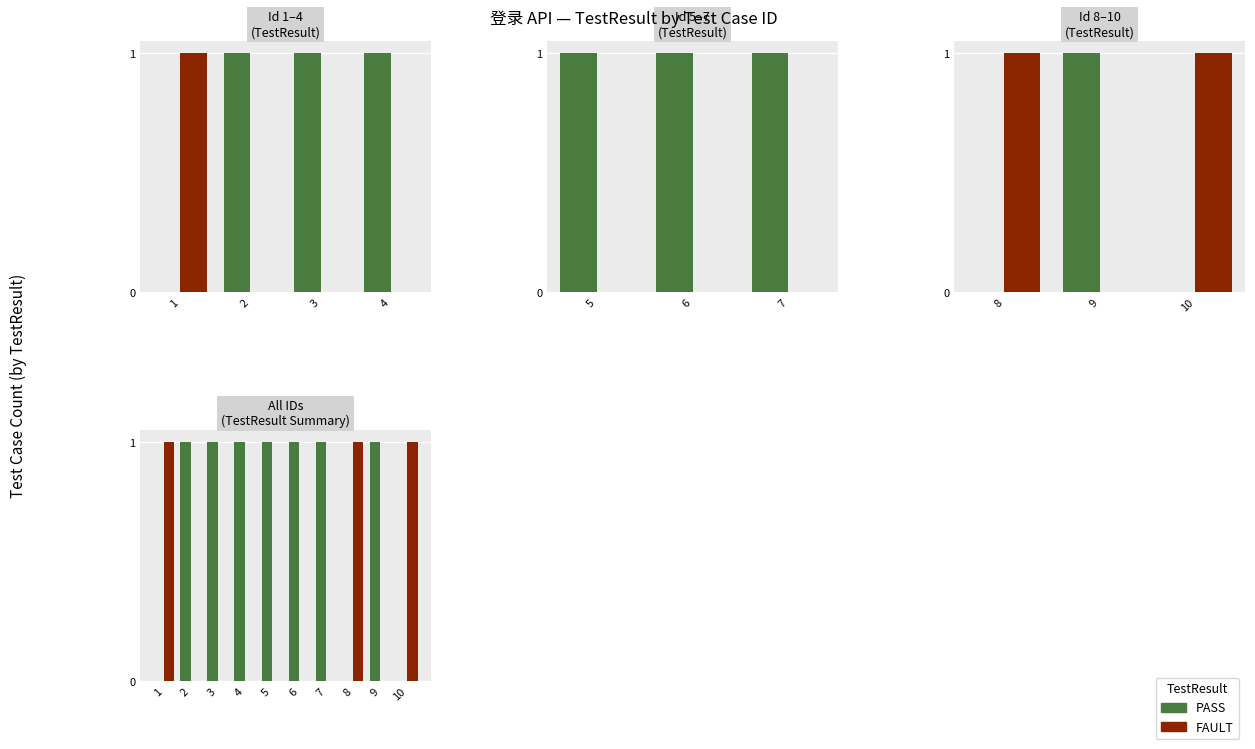

At which category is the sum across all series the highest?

1